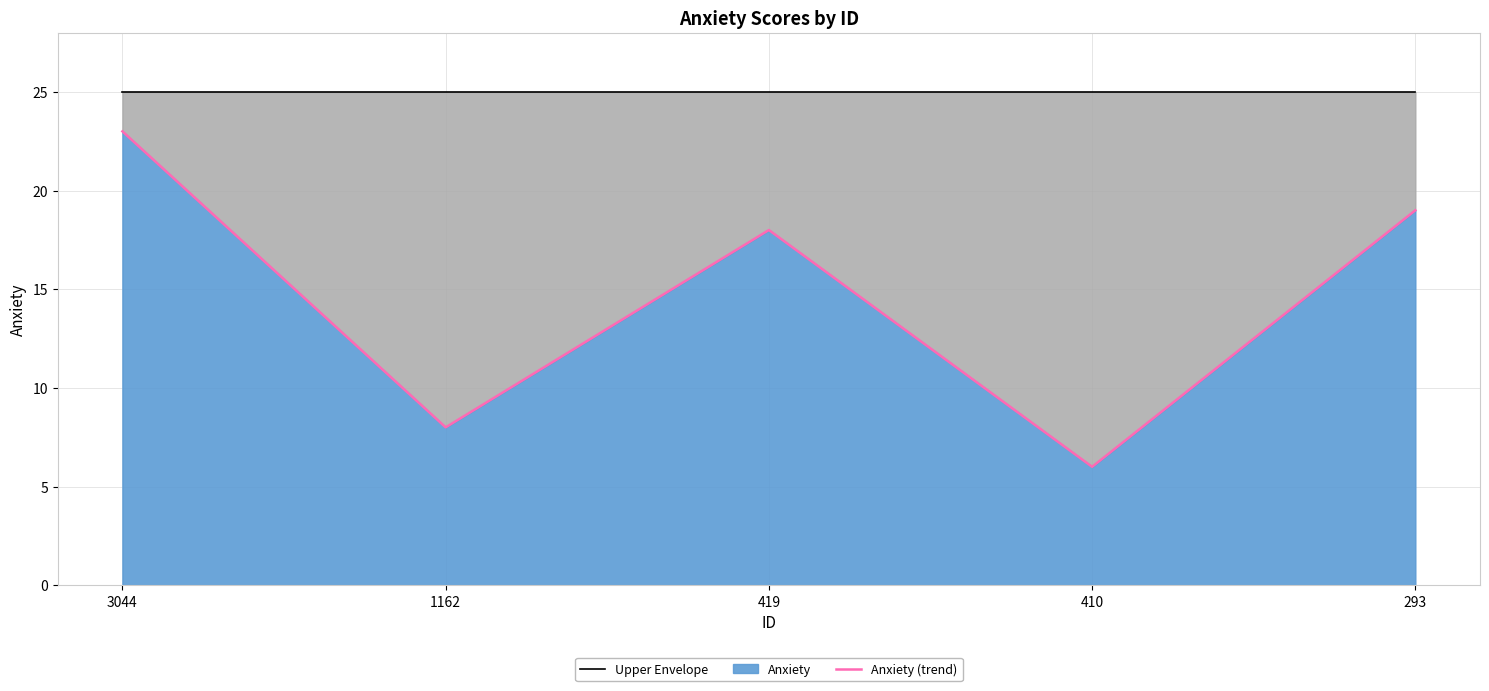

Reading left to right, extract all data points from this chart.

Upper Envelope: 25	25	25	25	25
Anxiety (trend): 23	8	18	6	19